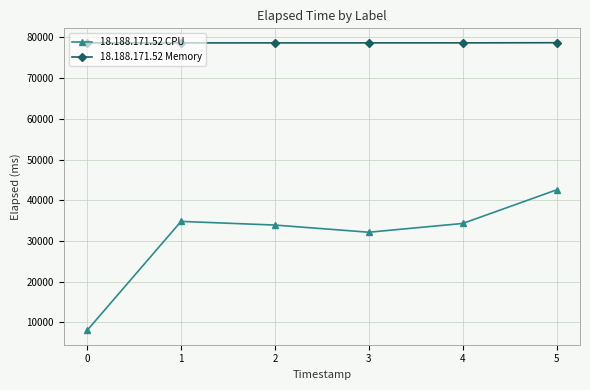

At how many categories does at least one series exceed 62053?

6